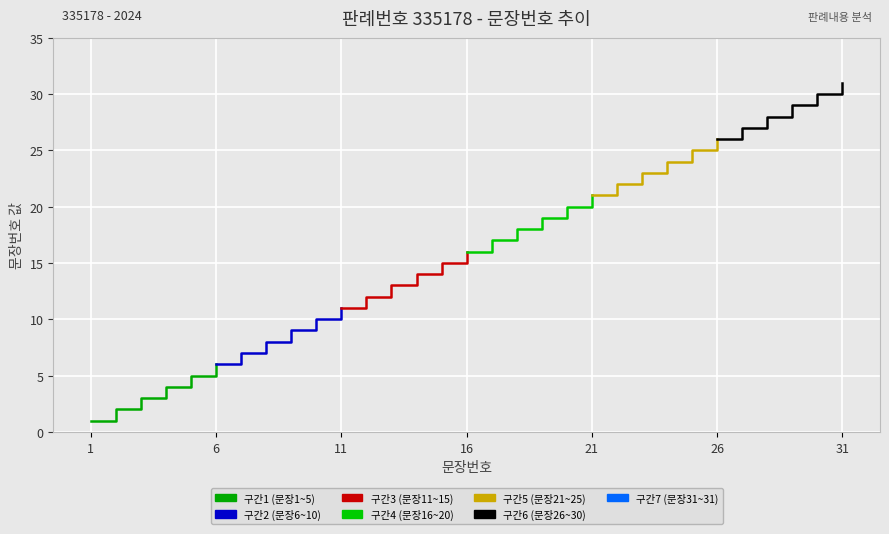

What is the value of the 구간5 point at the 3rd from the left?

23